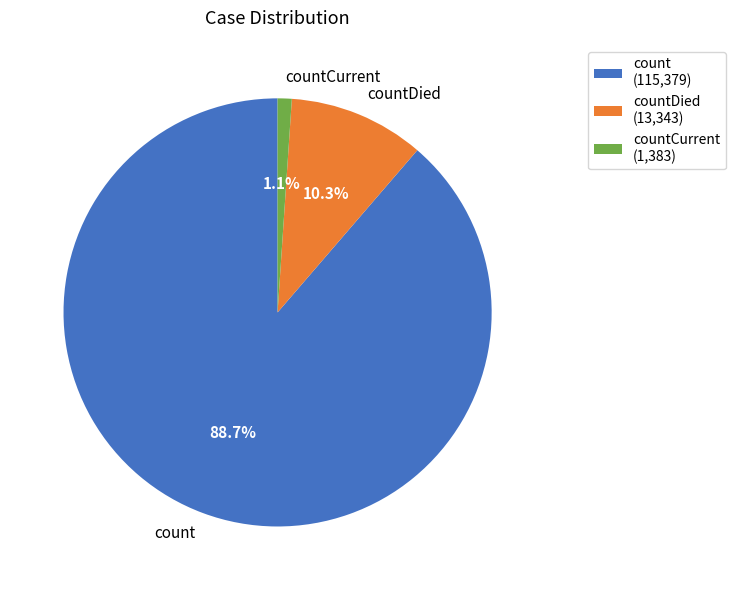

To the nearest percent, what portion does countCurrent represent?

1%